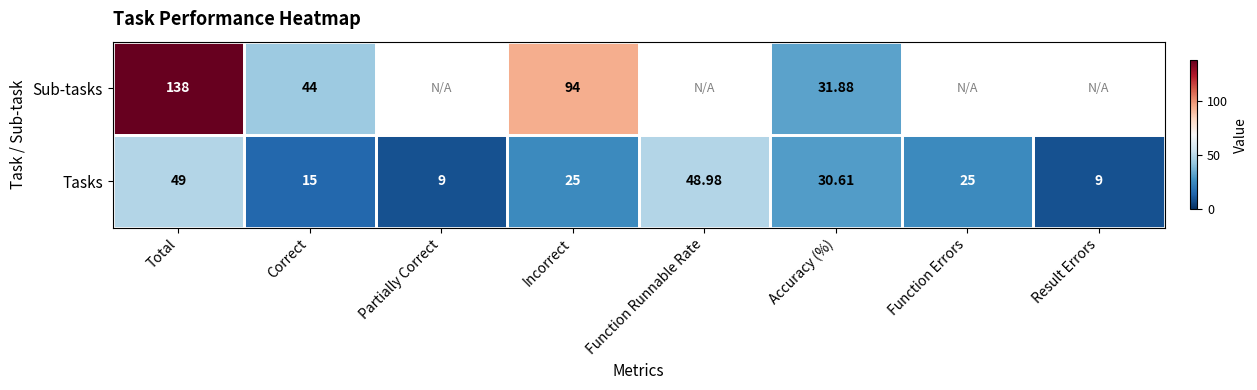

How many values in Sub-tasks are above zero?

4